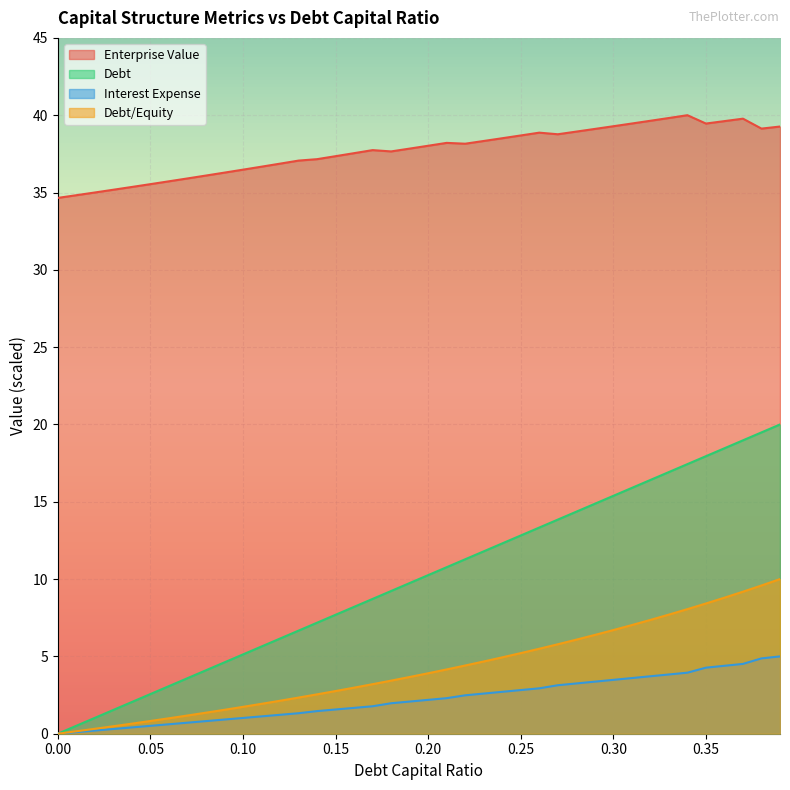

List the labels in order of interest_expense value, smallest first.

0.0, 0.01, 0.02, 0.03, 0.04, 0.05, 0.06, 0.07, 0.08, 0.09, 0.1, 0.11, 0.12, 0.13, 0.14, 0.15, 0.16, 0.17, 0.18, 0.19, 0.2, 0.21, 0.22, 0.23, 0.24, 0.25, 0.26, 0.27, 0.28, 0.29, 0.3, 0.31, 0.32, 0.33, 0.34, 0.35, 0.36, 0.37, 0.38, 0.39